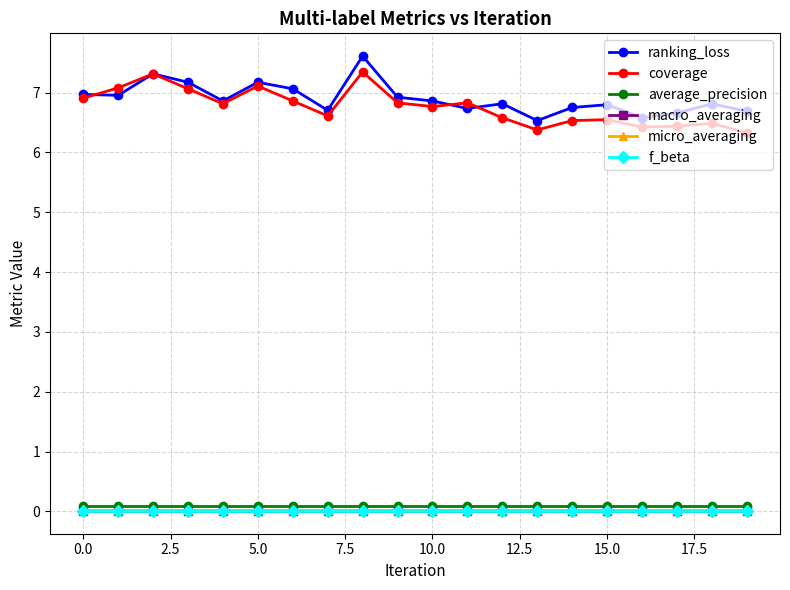

At how many categories does at least one series exceed 0?

20